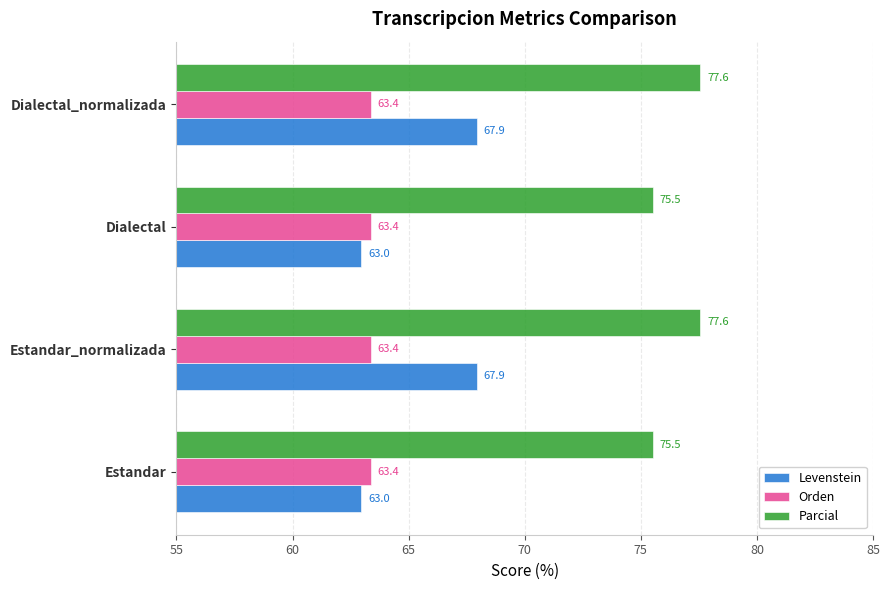

Which series changed the most between Dialectal and Dialectal_normalizada?

Levenstein